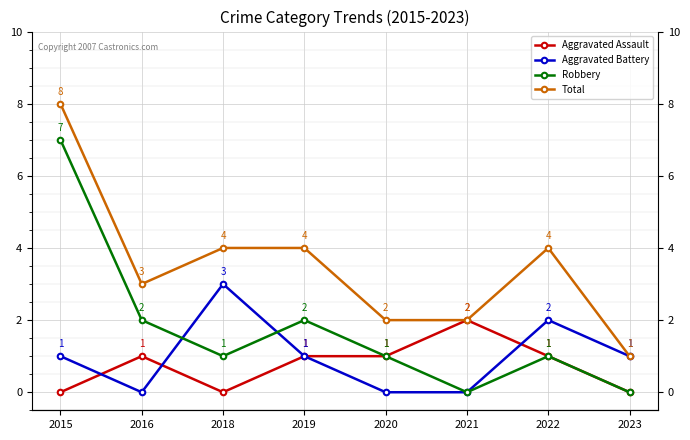

Which series has the largest range (max minus min)?

Robbery